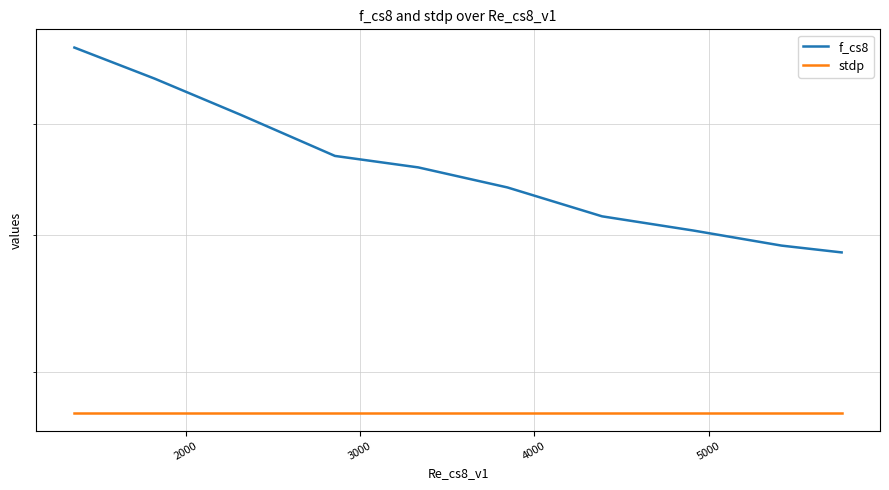

Count the number of categories in the chart.

10